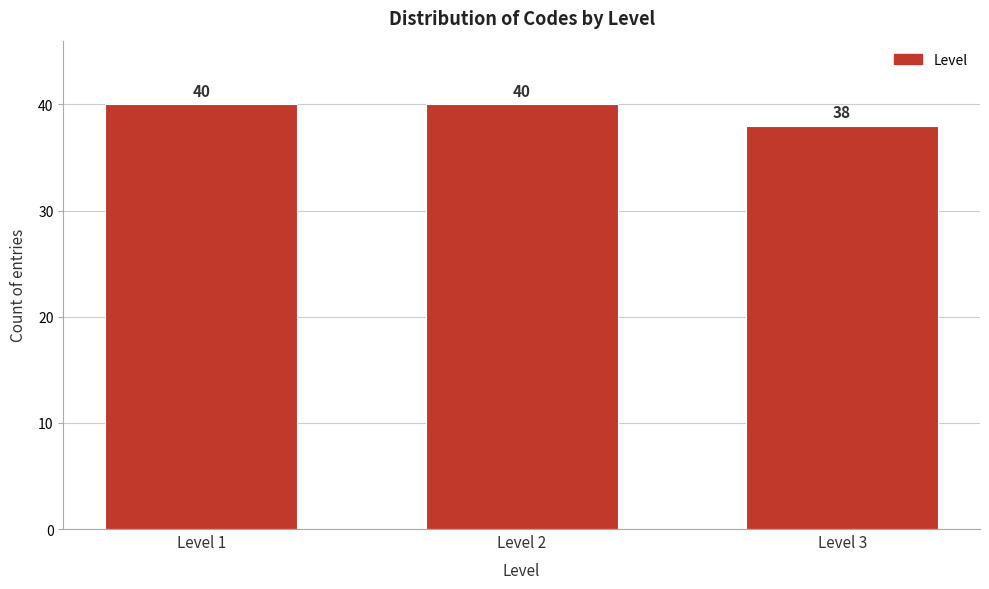

Reading left to right, what are all the values shown in this chart?

40	40	38